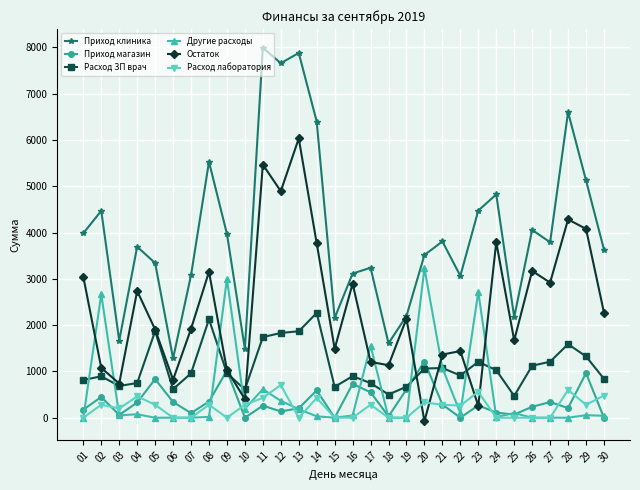

List the series in order of their peak value, highest first.

Приход клиника, Остаток, Другие расходы, Расход ЗП врач, Приход магазин, Расход лаборатория